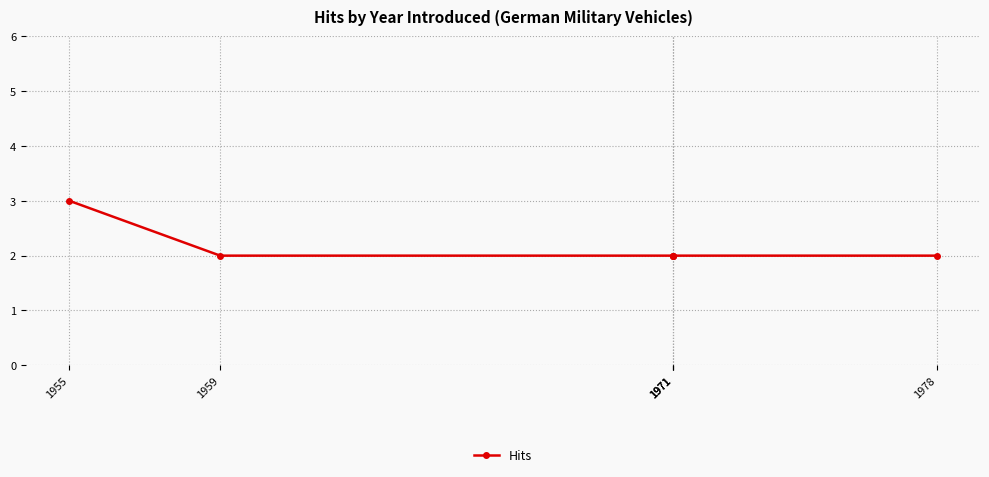

What is the sum of the values at 1971 and 1978?

4